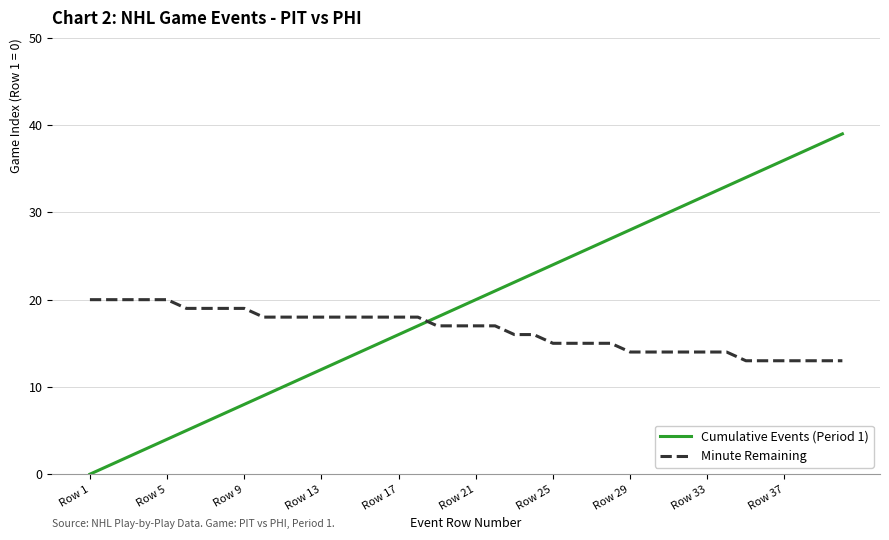

What is the minimum value for Minute Remaining?

13